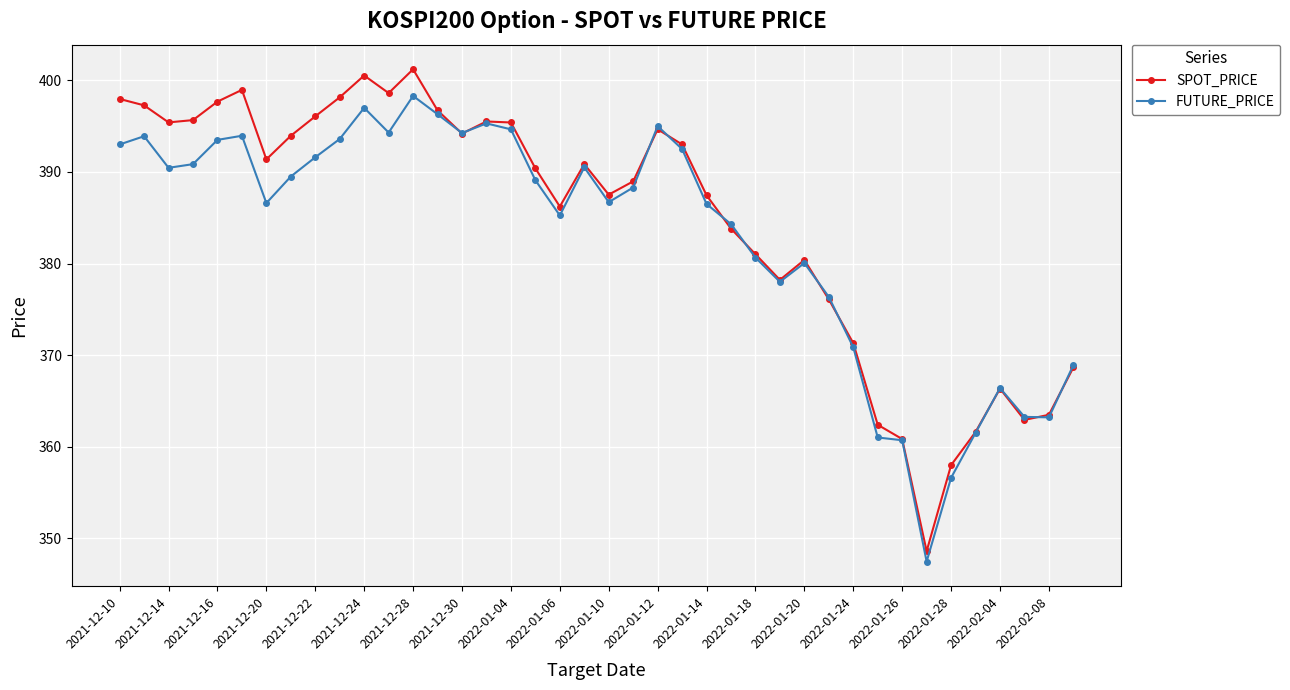

What is the difference between the maximum and second lowest values in the SPOT_PRICE series?

43.2